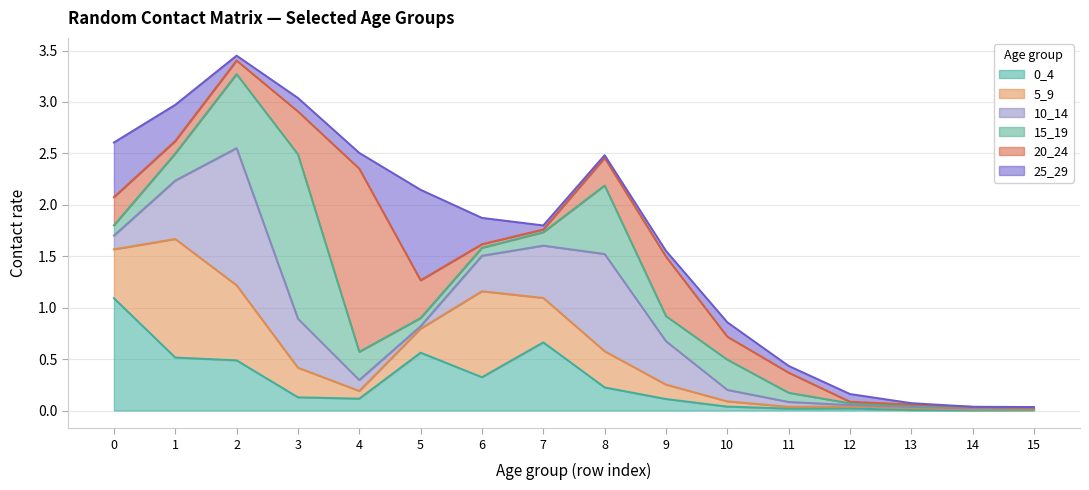

Between 4 and 14, which series saw the biggest shift?

20_24